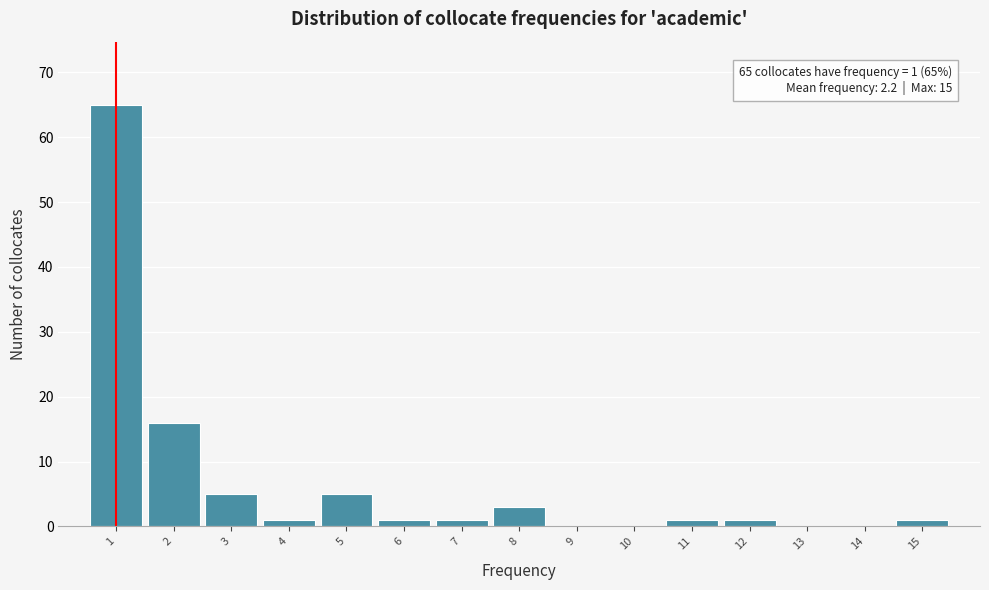

Which range on the x-axis has the tallest bar?

0.5 to 1.5